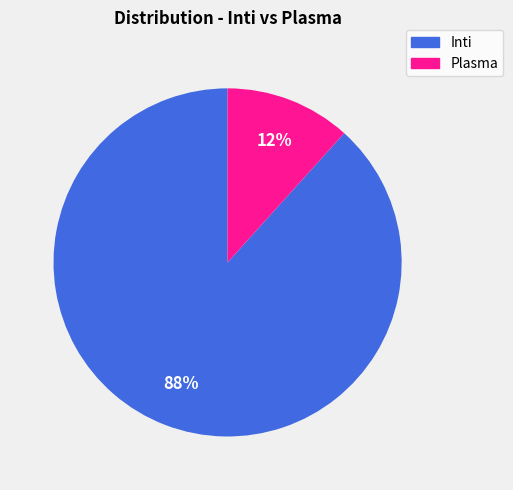

Combined, do Plasma and Inti account for over 50%?

Yes